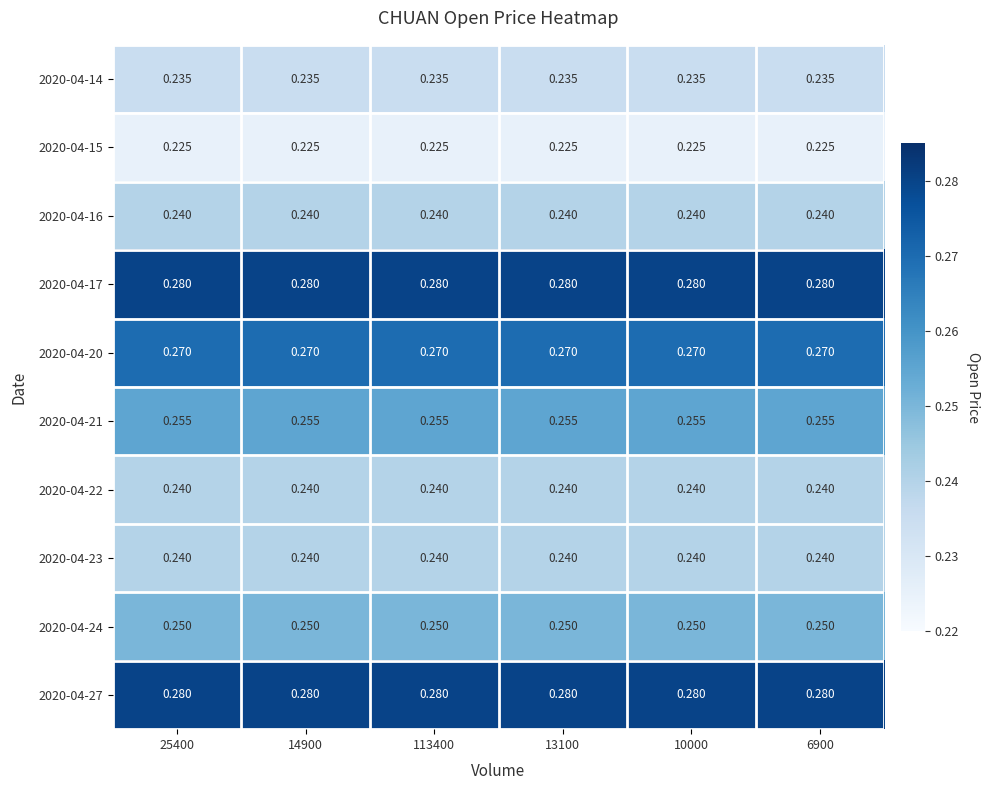

How many categories are shown in the chart?

6